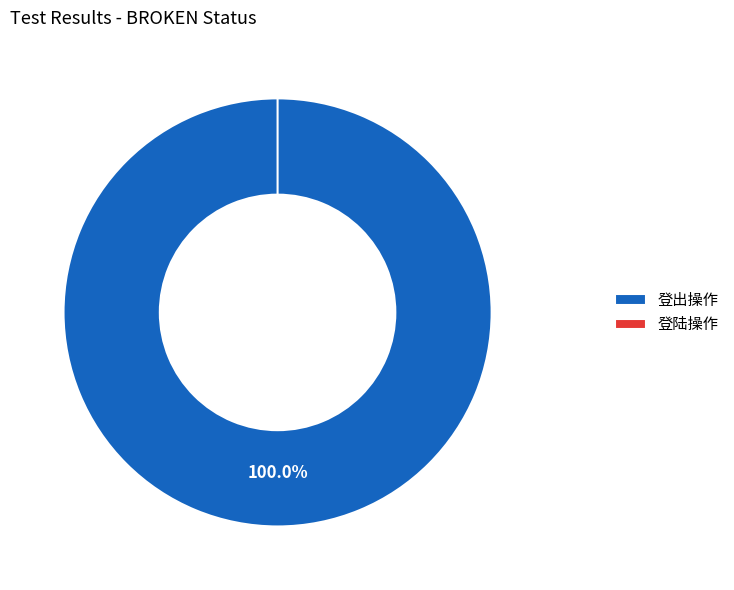

True or false: 登出操作 accounts for 99% of the total.

False